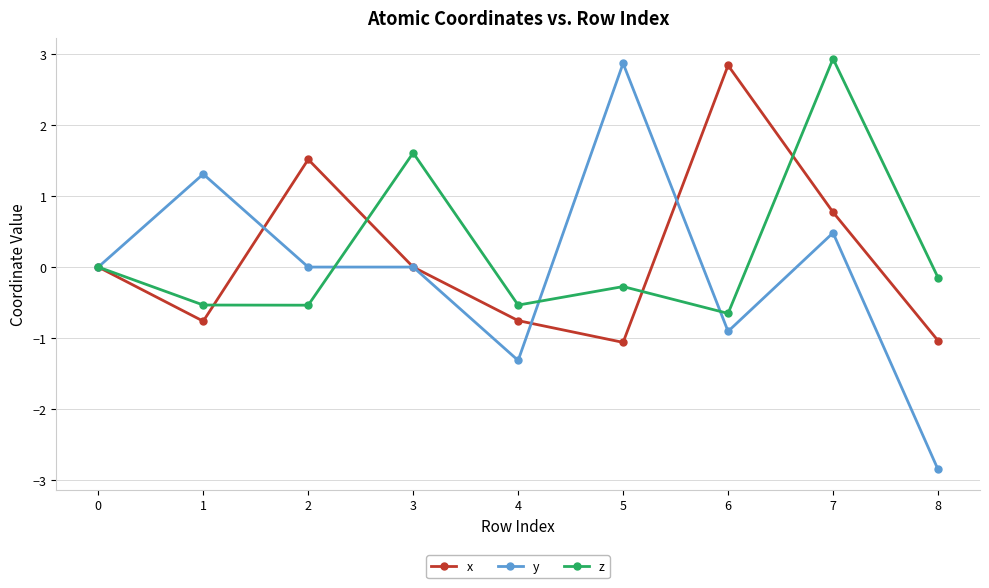

Which label corresponds to the smallest value in the chart?

8